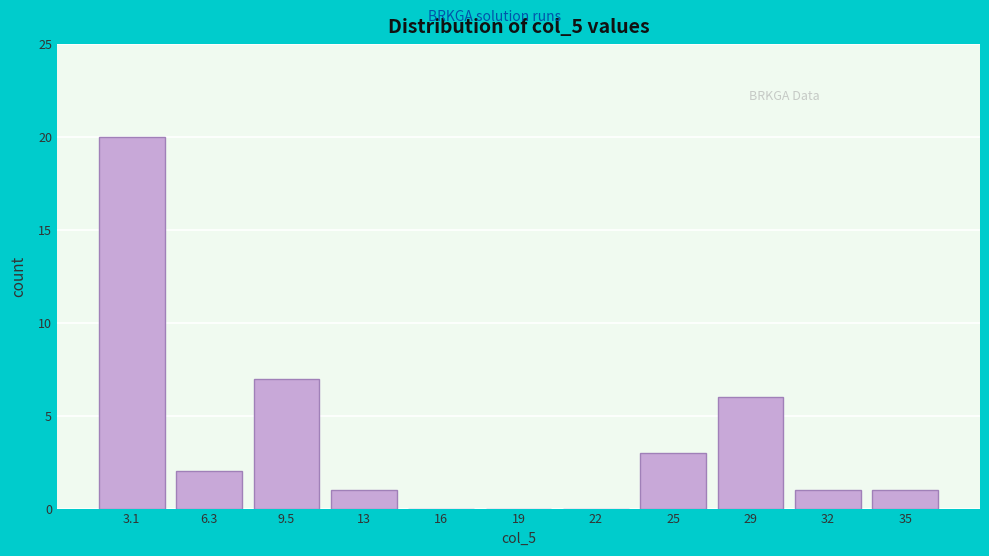

Reading right to left, list all the values displayed in this chart.

35=1	32=1	29=6	25=3	22=0	19=0	16=0	13=1	9.5=7	6.3=2	3.1=20